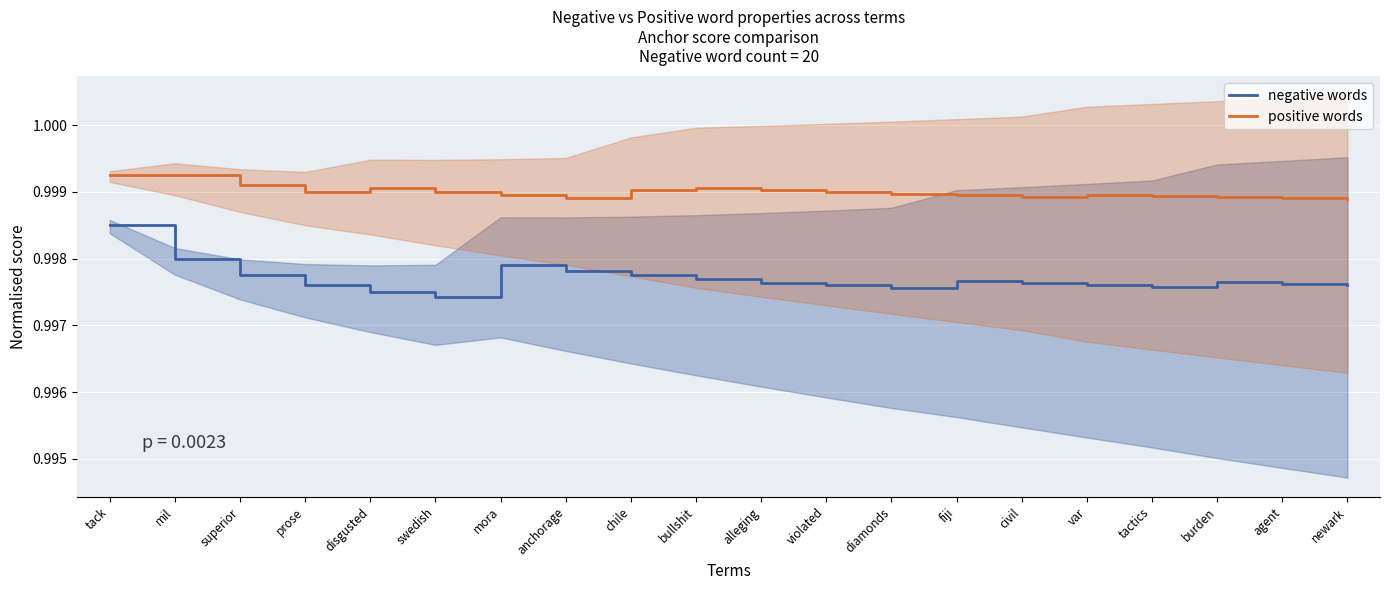

True or false: positive words has more than 2 points higher than both neighbors.

True